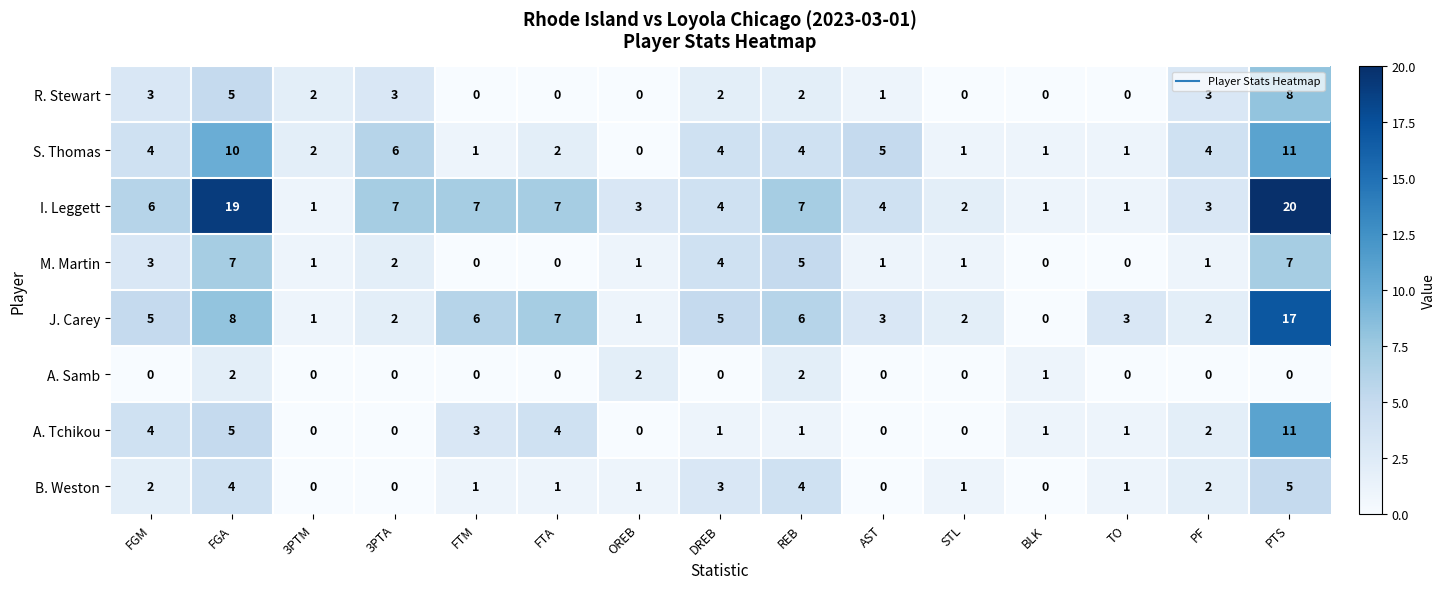

Which series changed the most between OREB and PF?

S. Thomas